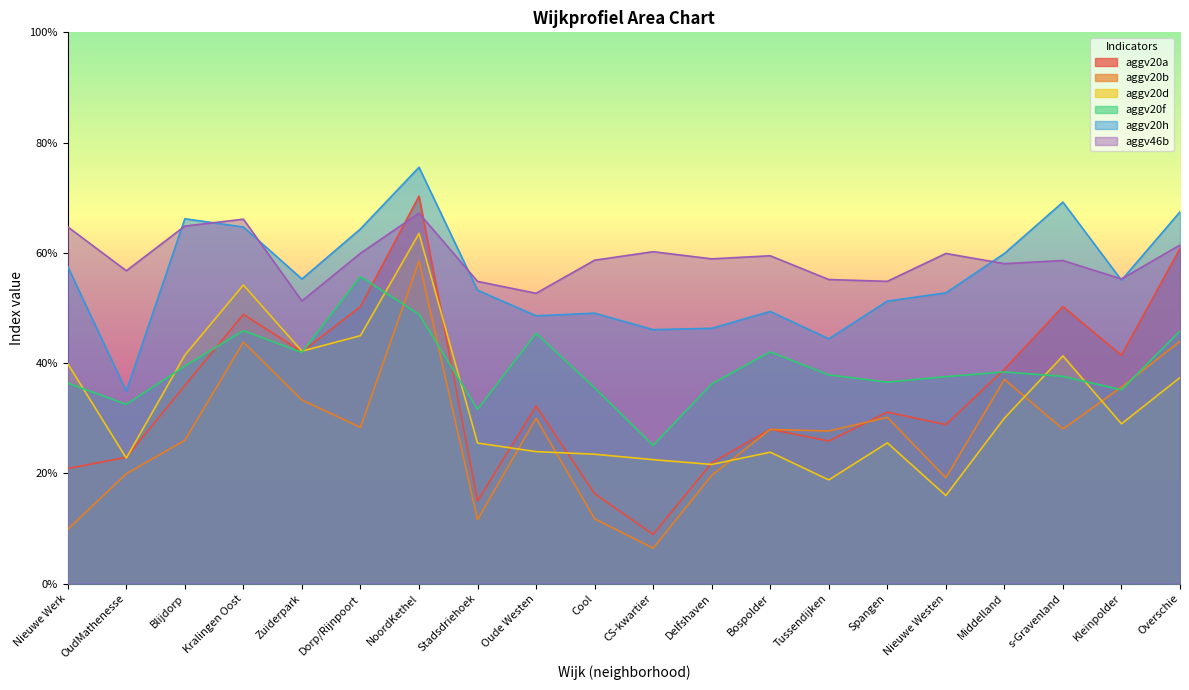

Which series has the largest total across all categories?

aggv46b